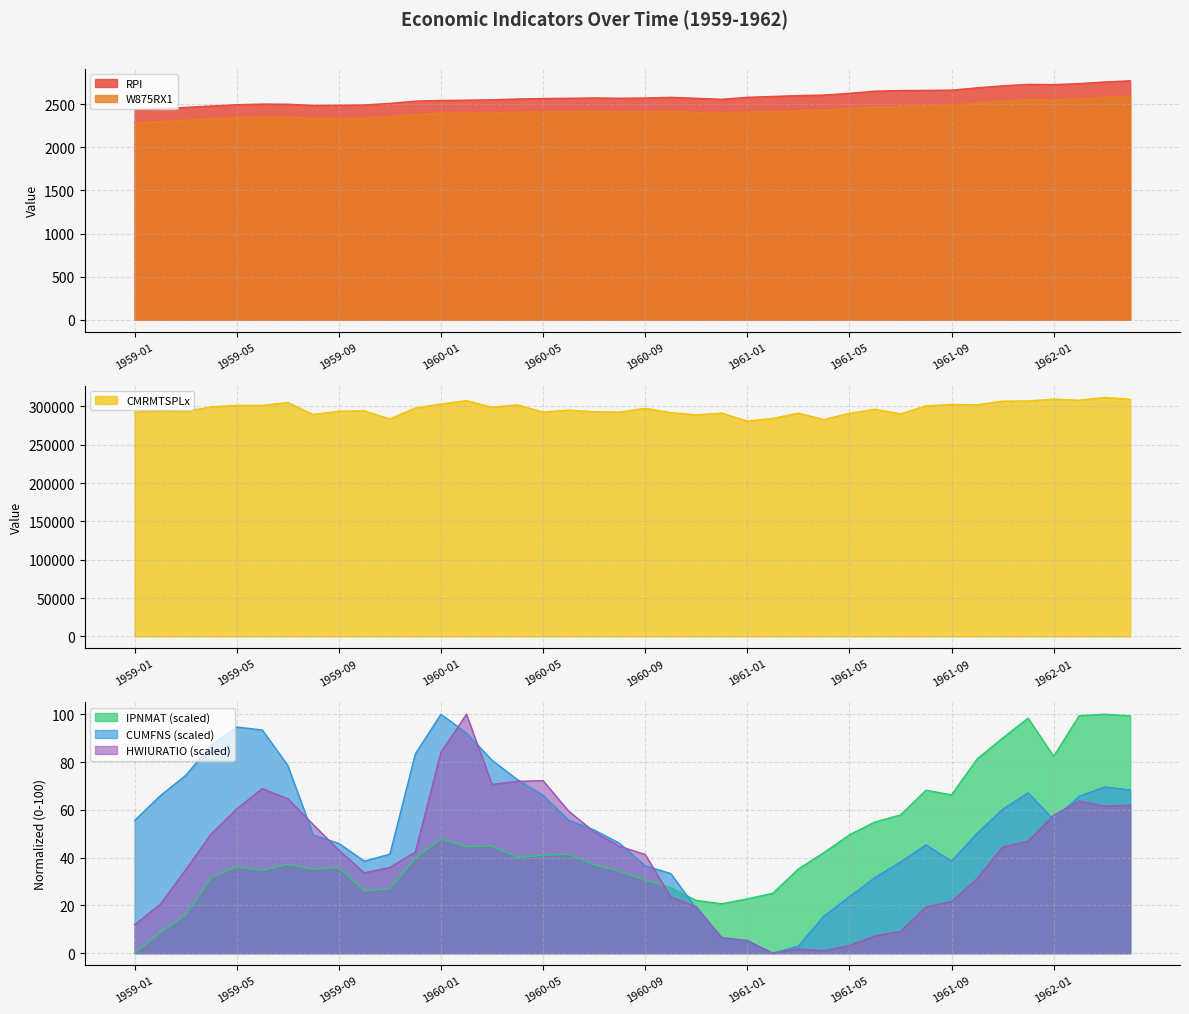

How many lines are shown in the chart?

6